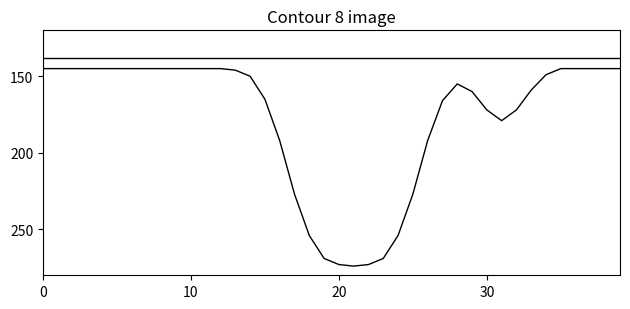

Does the chart display data point markers on the line(s)?

No